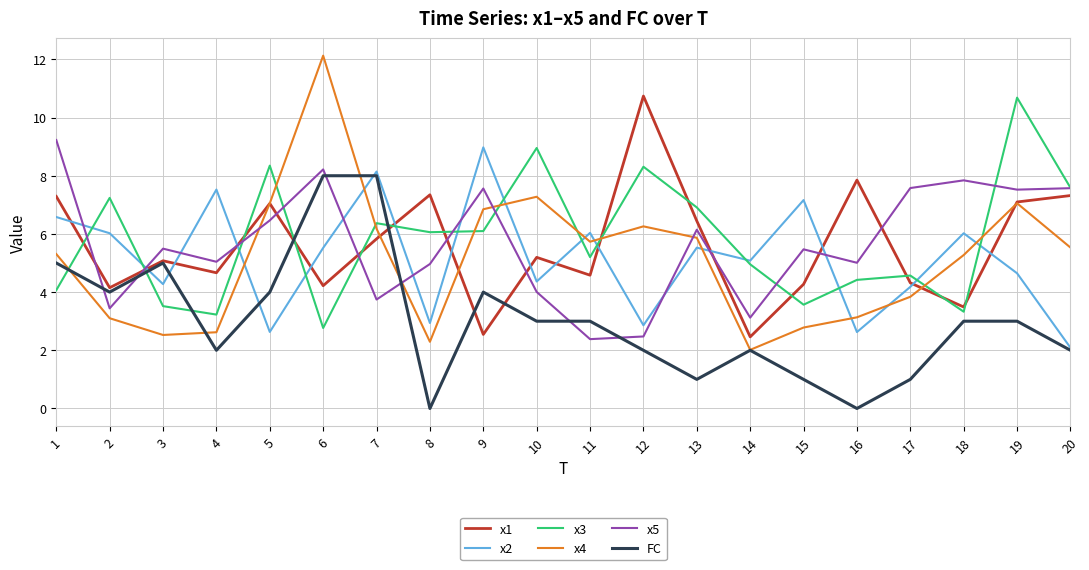

At how many categories does at least one series exceed 3?

20